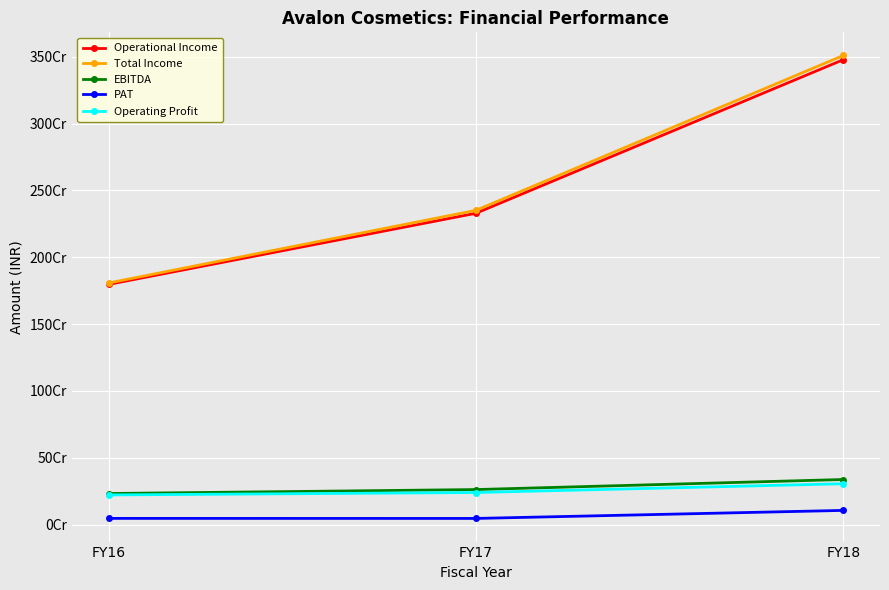

Does the chart have visible grid lines?

Yes